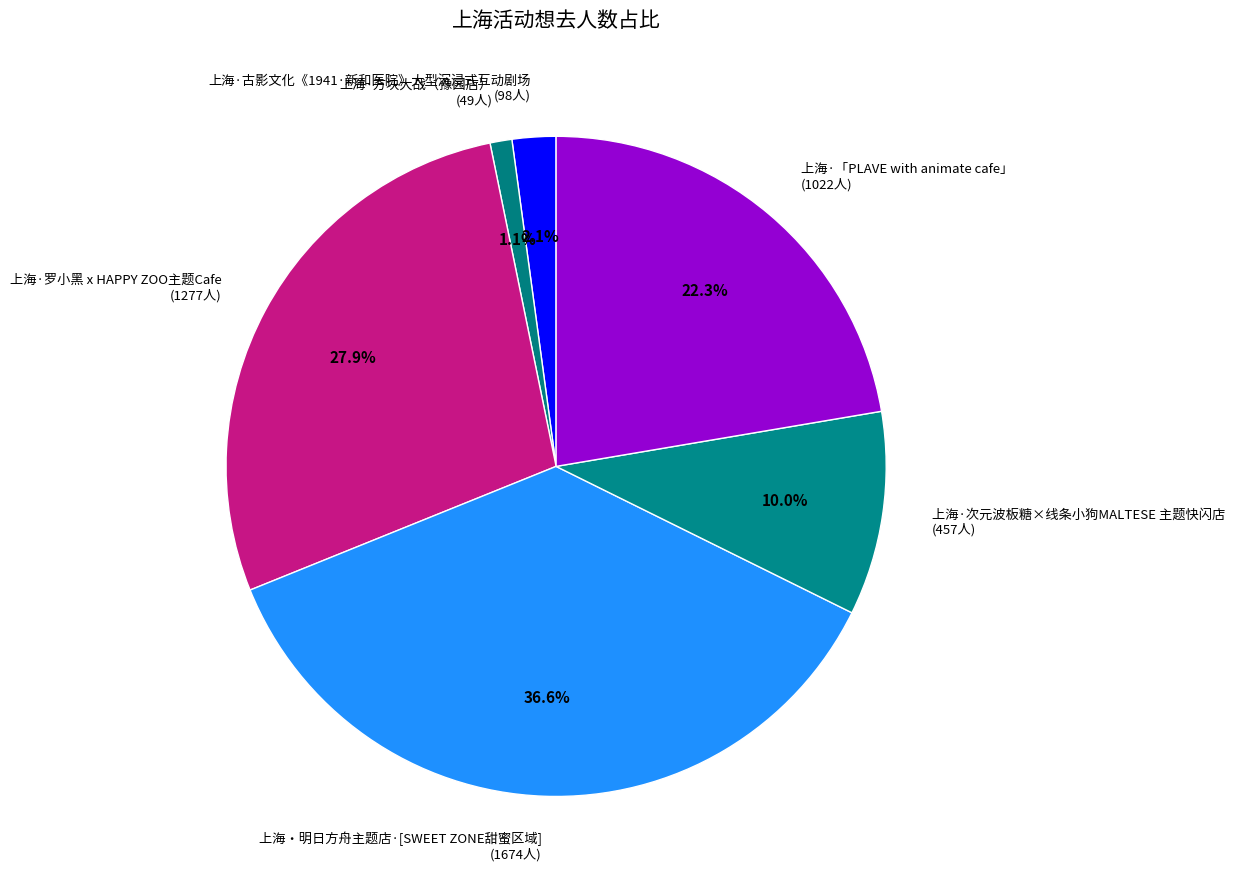

True or false: 上海·罗小黑 x HAPPY ZOO主题Cafe accounts for 28% of the total.

True